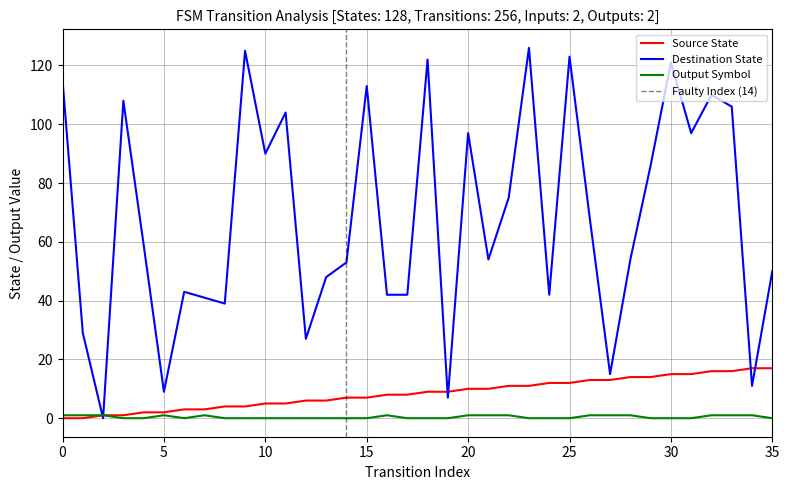

Reading left to right, list all the values displayed in this chart.

source_state: 0=0	1=0	2=1	3=1	4=2	5=2	6=3	7=3	8=4	9=4	10=5	11=5	12=6	13=6	14=7	15=7	16=8	17=8	18=9	19=9	20=10	21=10	22=11	23=11	24=12	25=12	26=13	27=13	28=14	29=14	30=15	31=15	32=16	33=16	34=17	35=17
destination_state: 0=115	1=29	2=0	3=108	4=59	5=9	6=43	7=41	8=39	9=125	10=90	11=104	12=27	13=48	14=53	15=113	16=42	17=42	18=122	19=7	20=97	21=54	22=75	23=126	24=42	25=123	26=68	27=15	28=54	29=86	30=121	31=97	32=110	33=106	34=11	35=50
output_symbol: 0=1	1=1	2=1	3=0	4=0	5=1	6=0	7=1	8=0	9=0	10=0	11=0	12=0	13=0	14=0	15=0	16=1	17=0	18=0	19=0	20=1	21=1	22=1	23=0	24=0	25=0	26=1	27=1	28=1	29=0	30=0	31=0	32=1	33=1	34=1	35=0